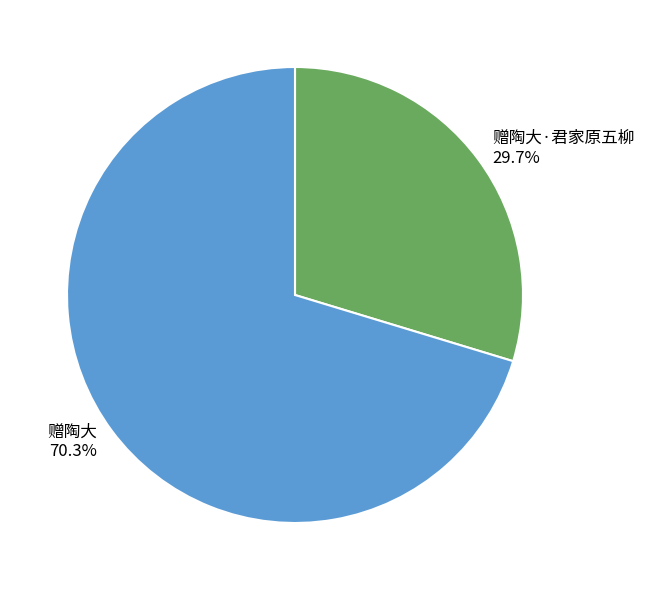

Which slice is the largest?

赠陶大